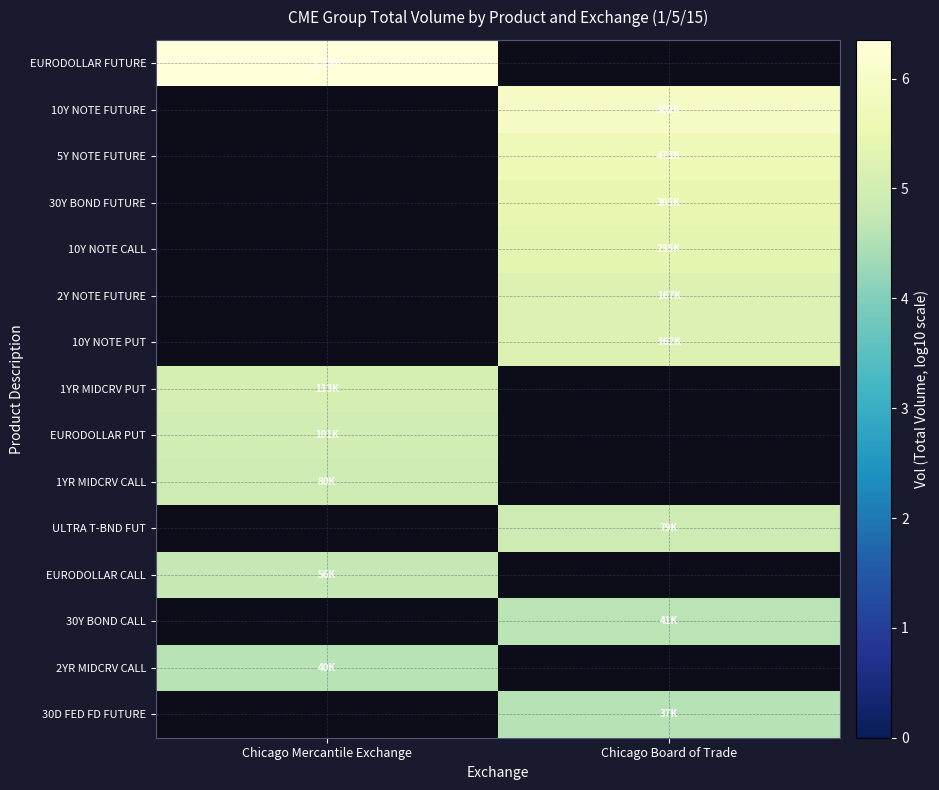

Count the number of data series in this chart.

15